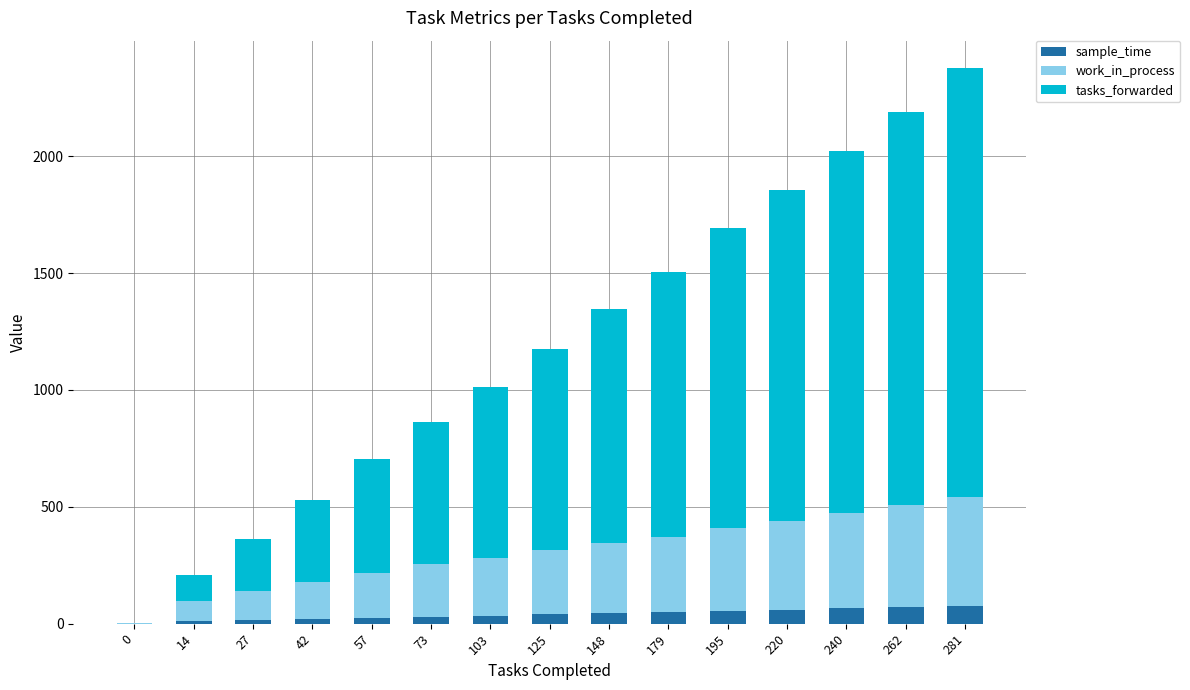

At which category is the sum across all series the highest?

281